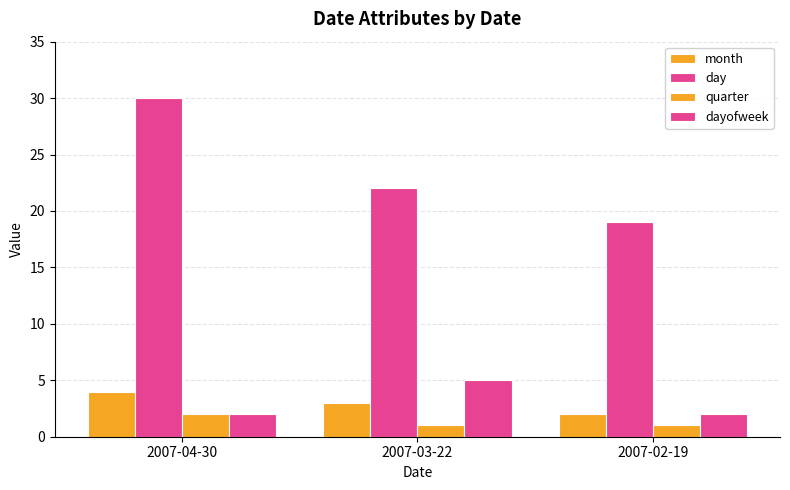

How many groups of bars are there?

3